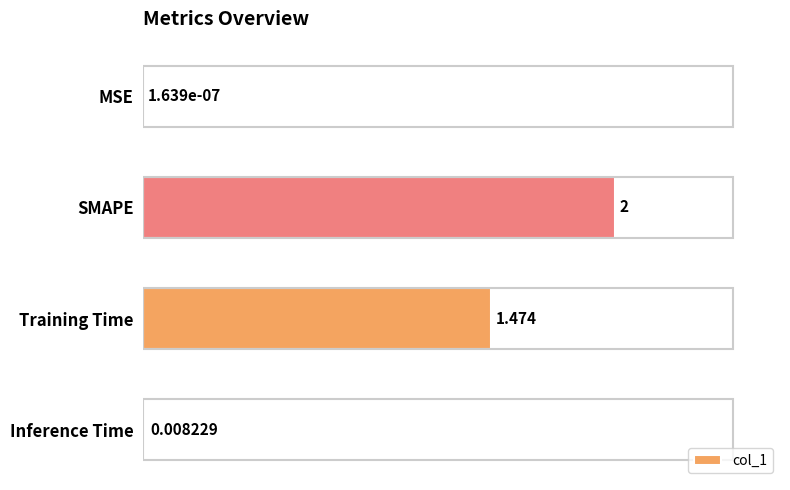

At which label is the value closest to 1?

Training Time